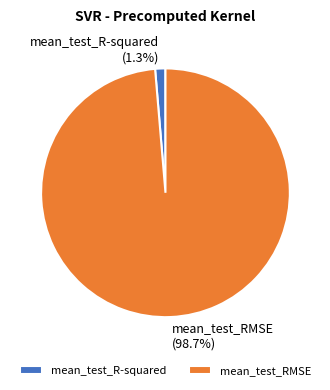

Is there any slice that represents more than half of the pie?

Yes